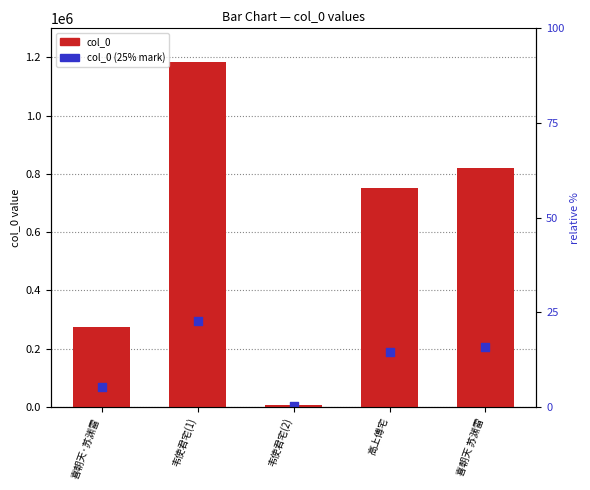

Which series has the widest spread of Y values?

col_0